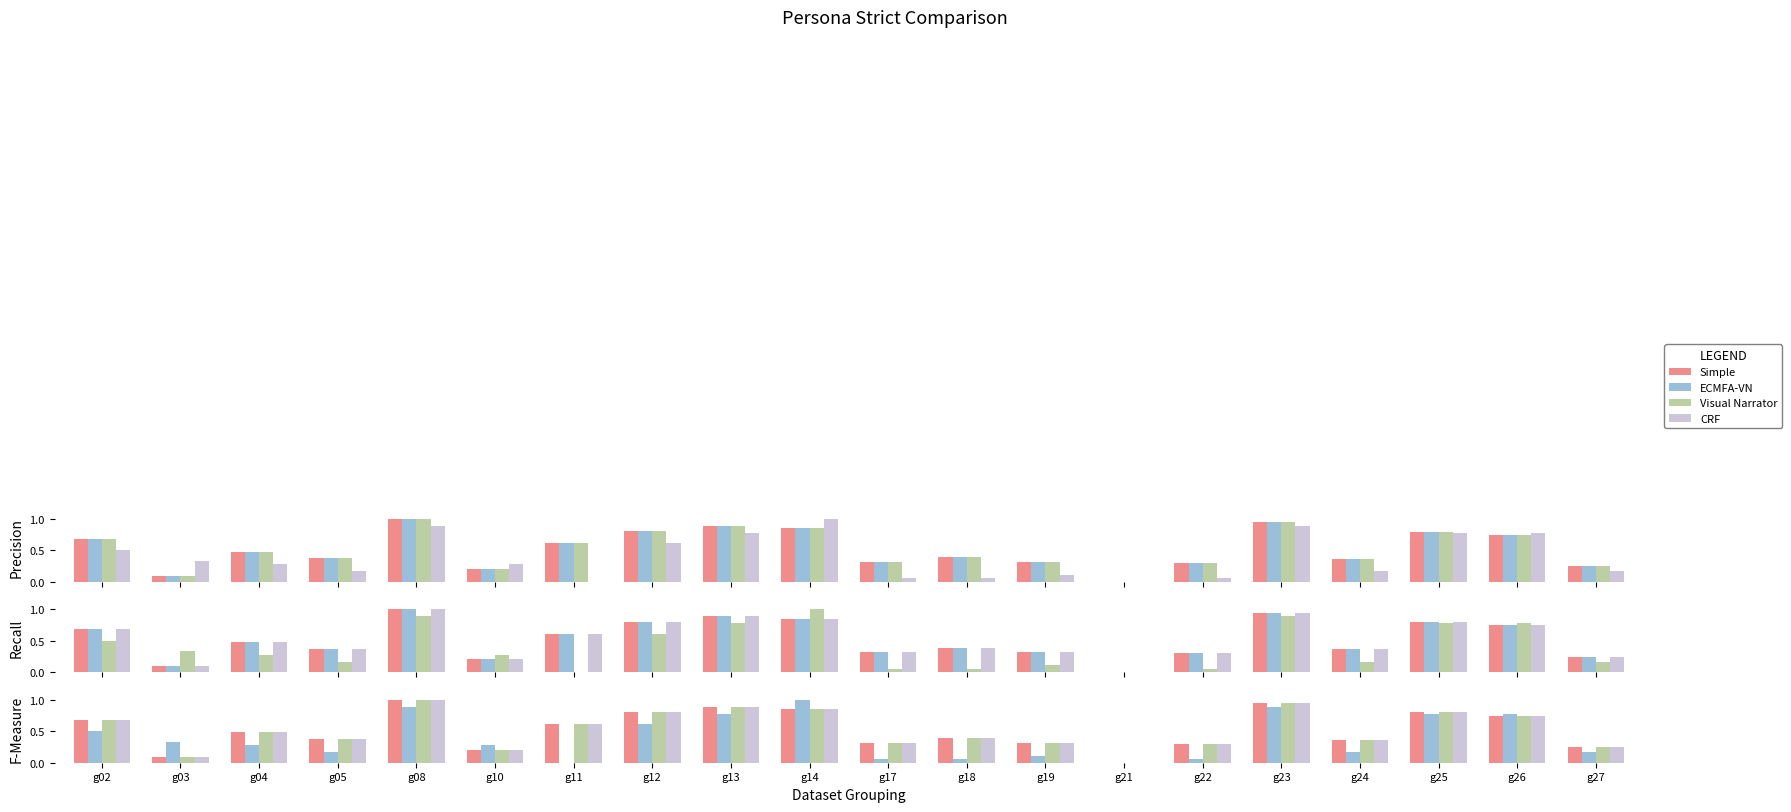

Is the value of CRF at g22 greater than the value of Simple at g14?

No